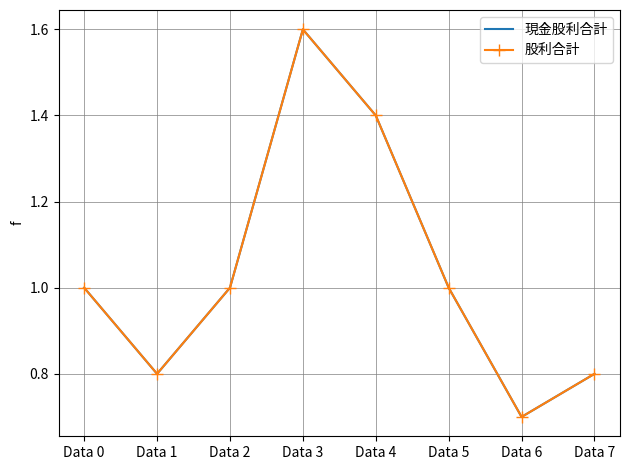

What is the minimum value shown in the chart?

0.7